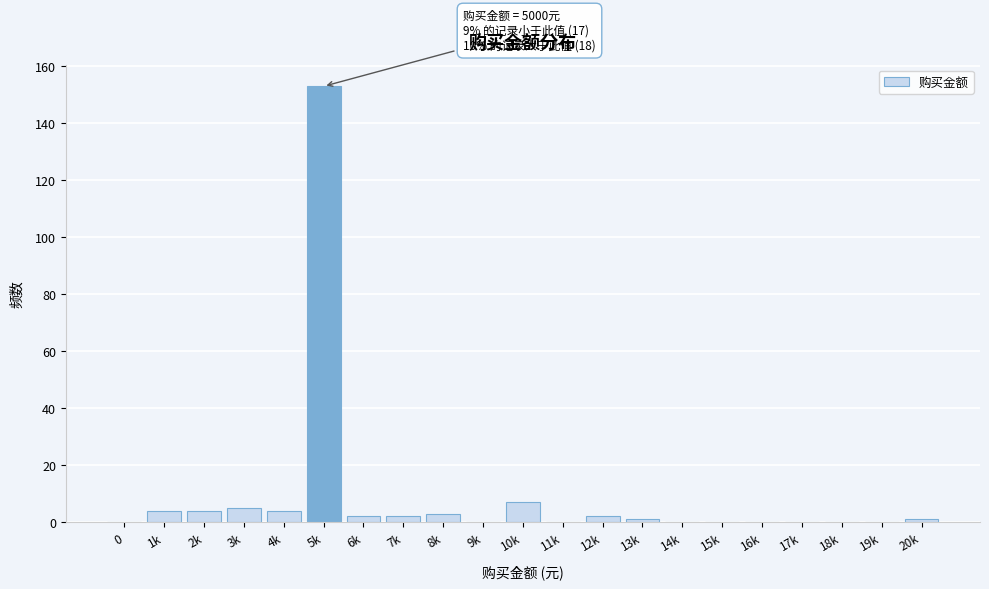

Reading right to left, list all the values displayed in this chart.

20k=1	19k=0	18k=0	17k=0	16k=0	15k=0	14k=0	13k=1	12k=2	11k=0	10k=7	9k=0	8k=3	7k=2	6k=2	5k=153	4k=4	3k=5	2k=4	1k=4	0=0